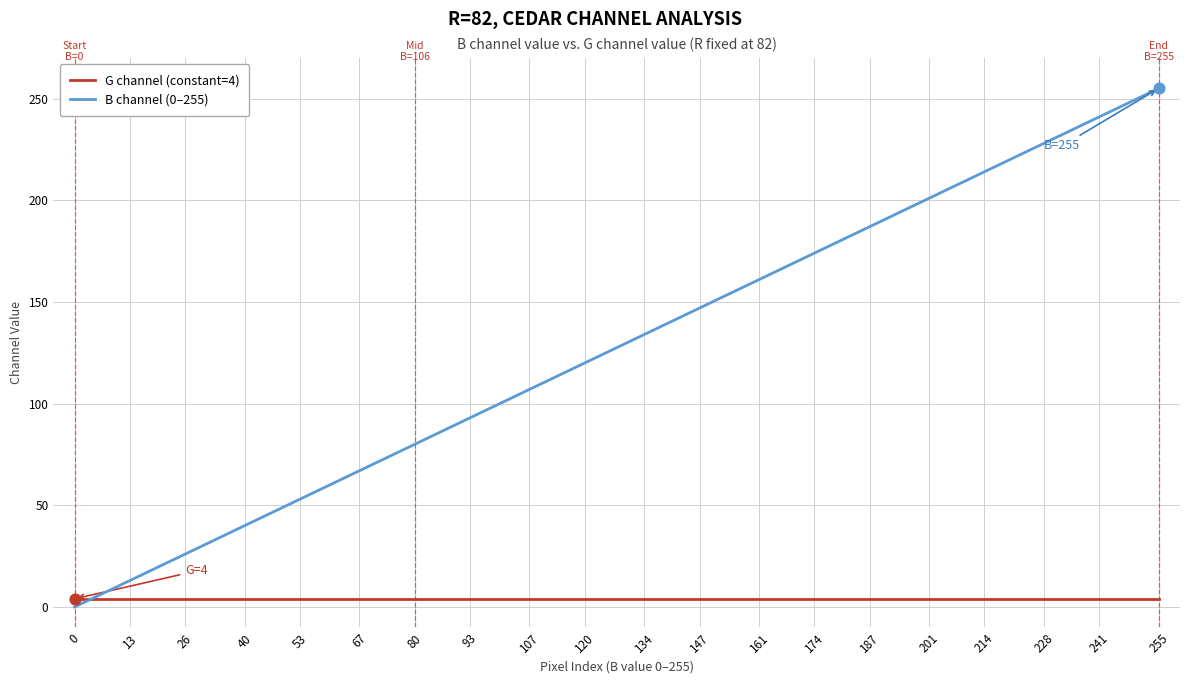

Which series has the largest range (max minus min)?

B channel (0–255)